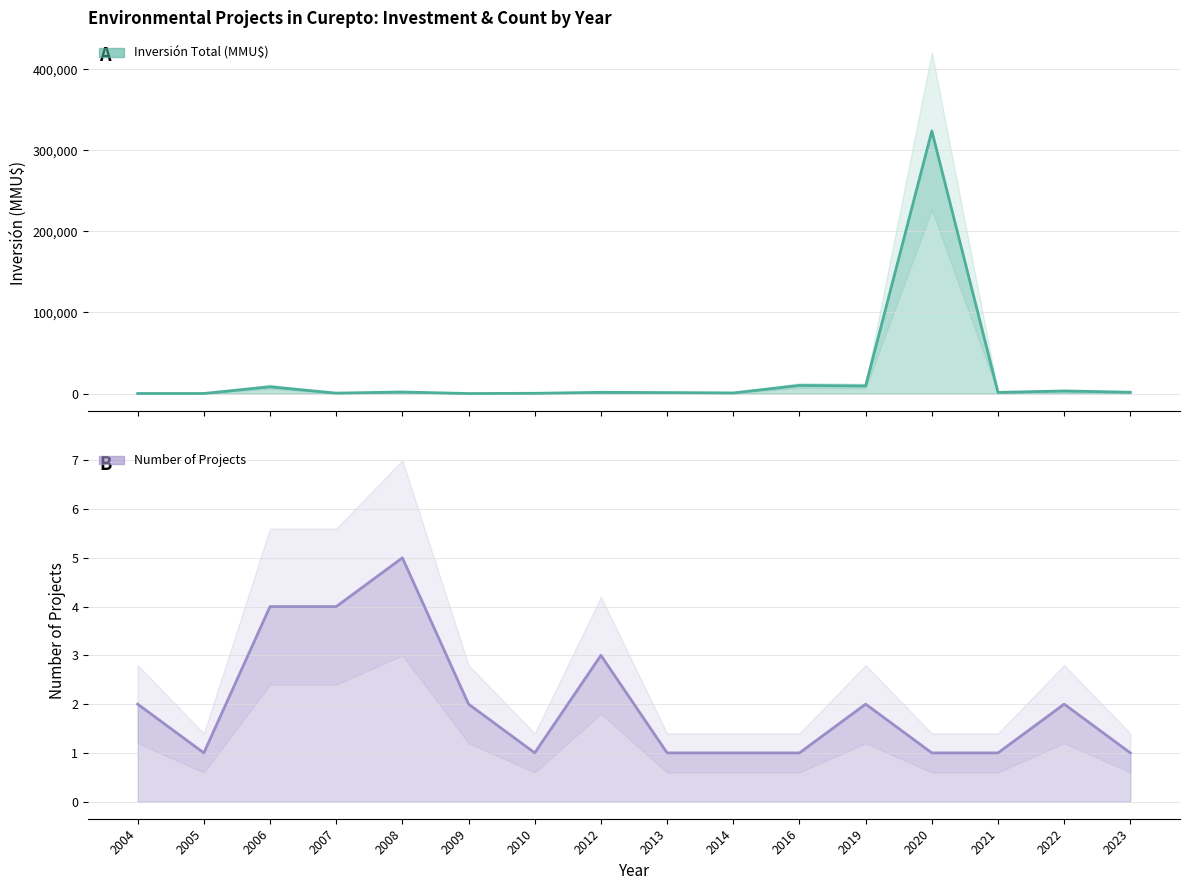

Where do Count and Inversión Total (MMU$) first cross each other?

2008 and 2009